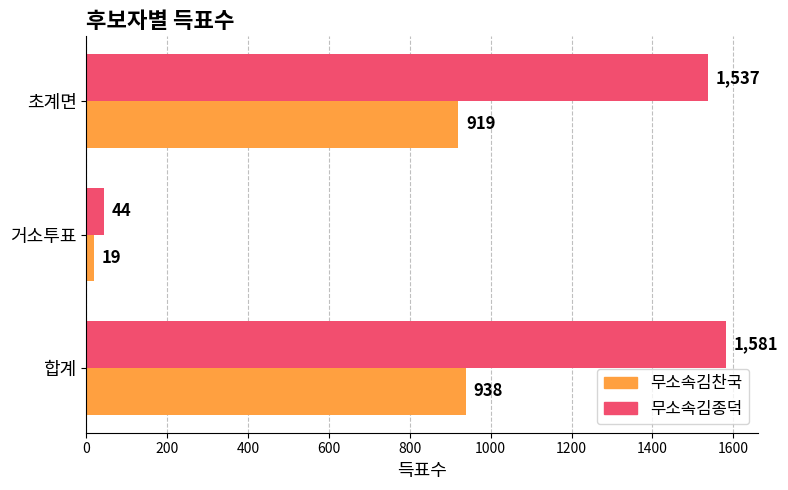

What is the difference between the maximum and minimum values in the 무소속김종덕 series?

1537